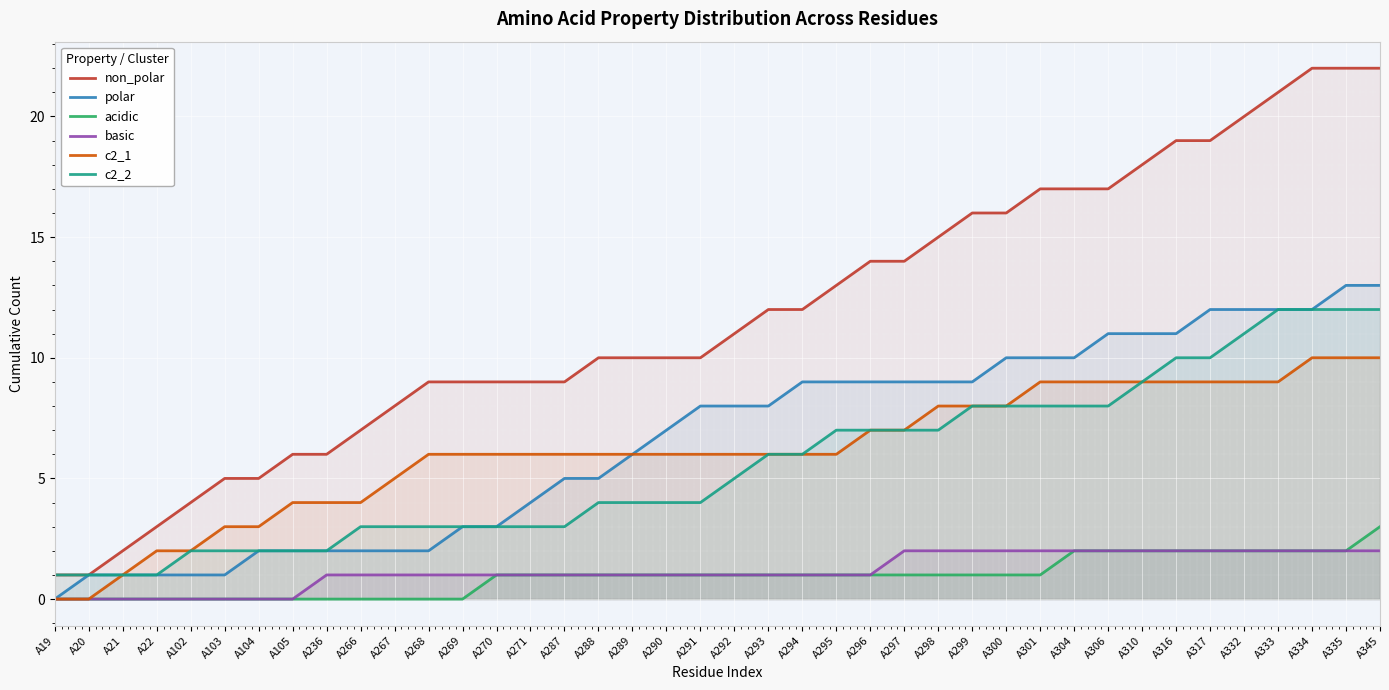

The basic series shows 2 at A300. True or false?

True